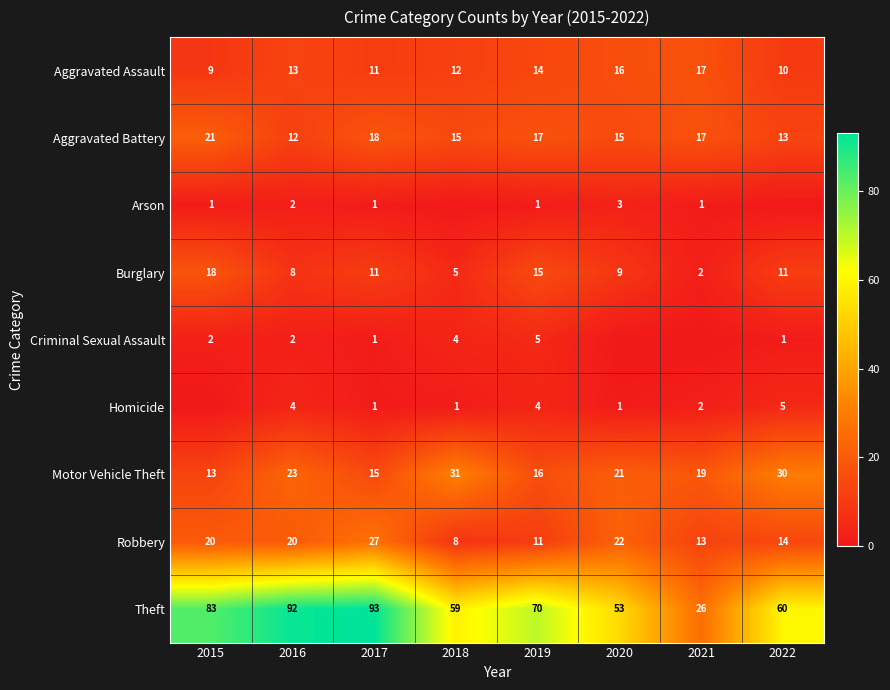

Is it true that Burglary equals 11 at 2022?

True